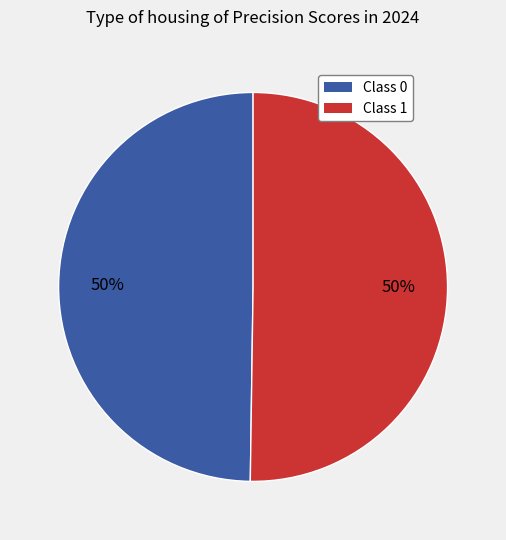

The Class 1 slice represents 42% of the pie. True or false?

False